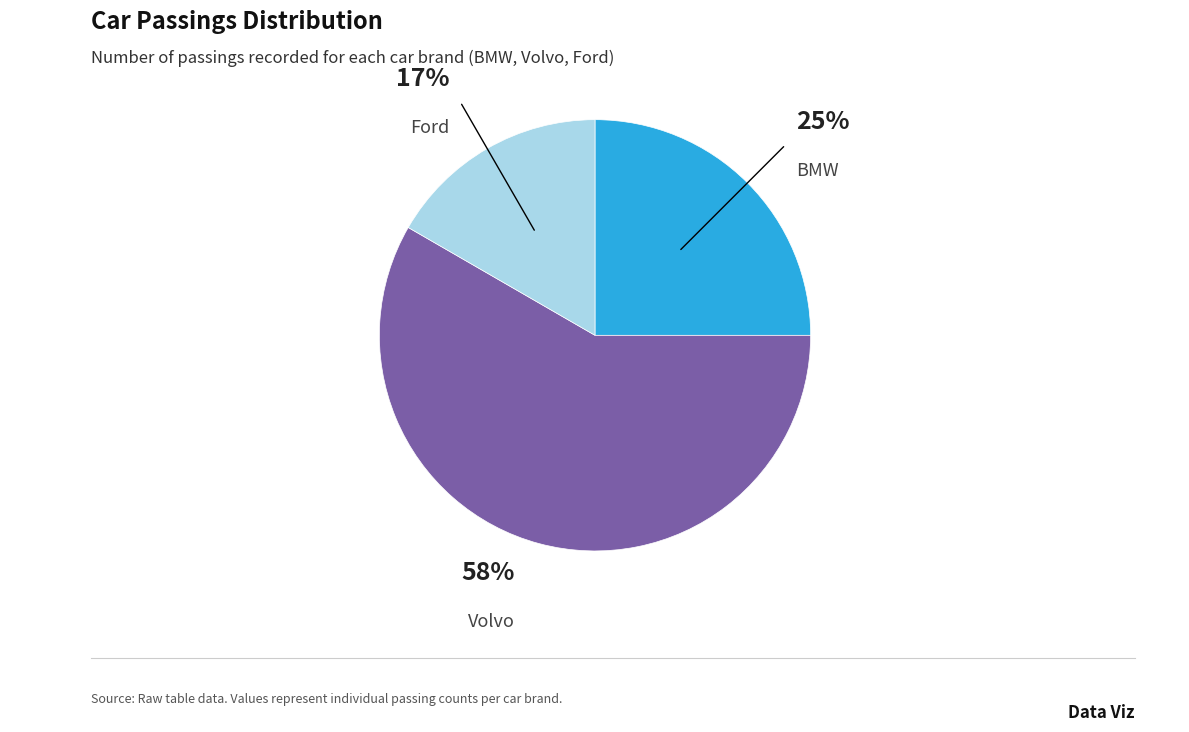

True or false: Ford accounts for 27% of the total.

False